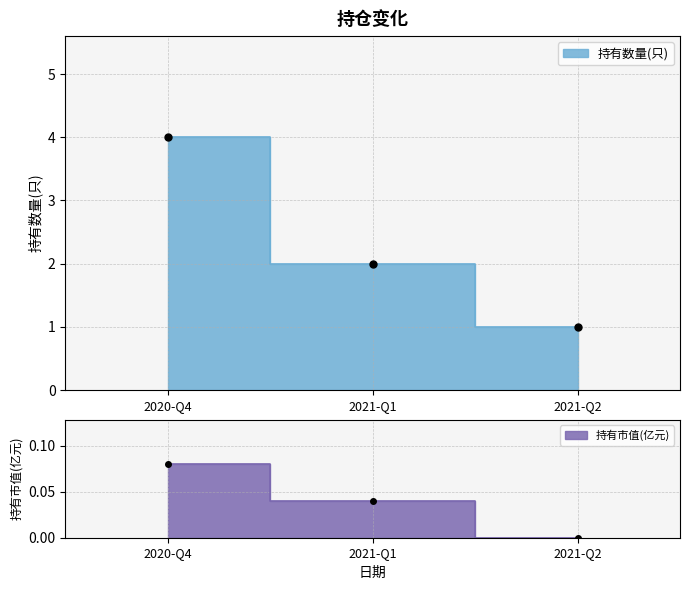

Where is 持有数量(只) nearest to the value 2?

2021-Q1